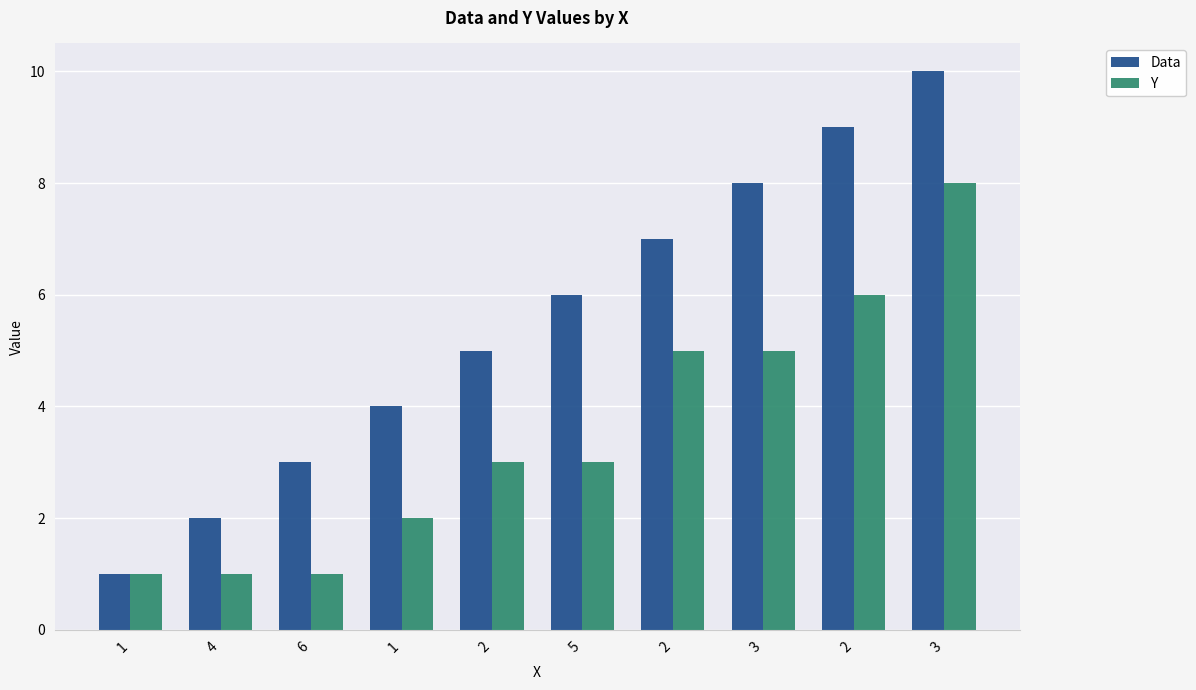

What are all the series names shown in the legend?

Data, Y